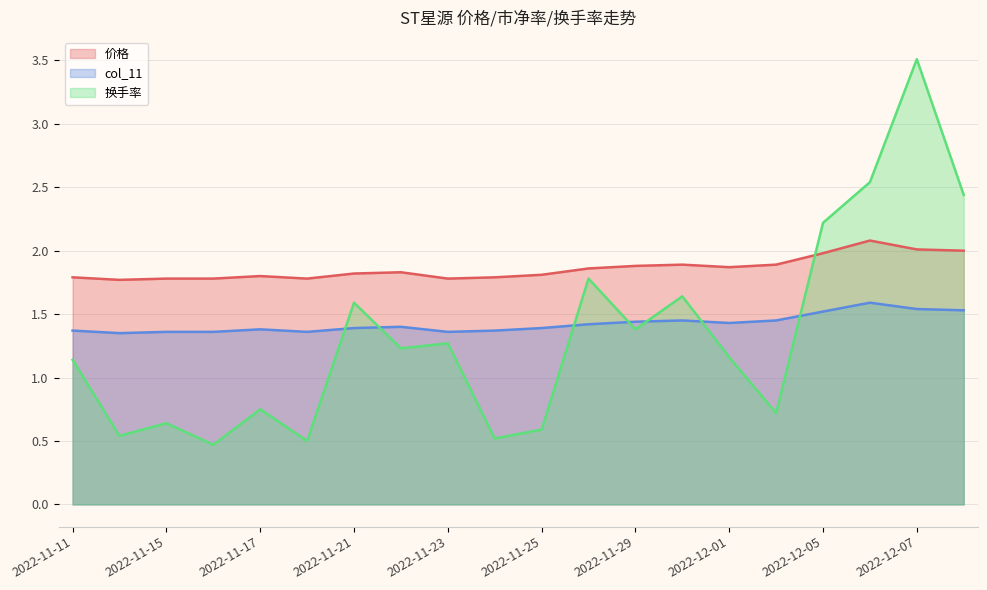

What value does the col_11 series have at 2022-12-05?

1.5